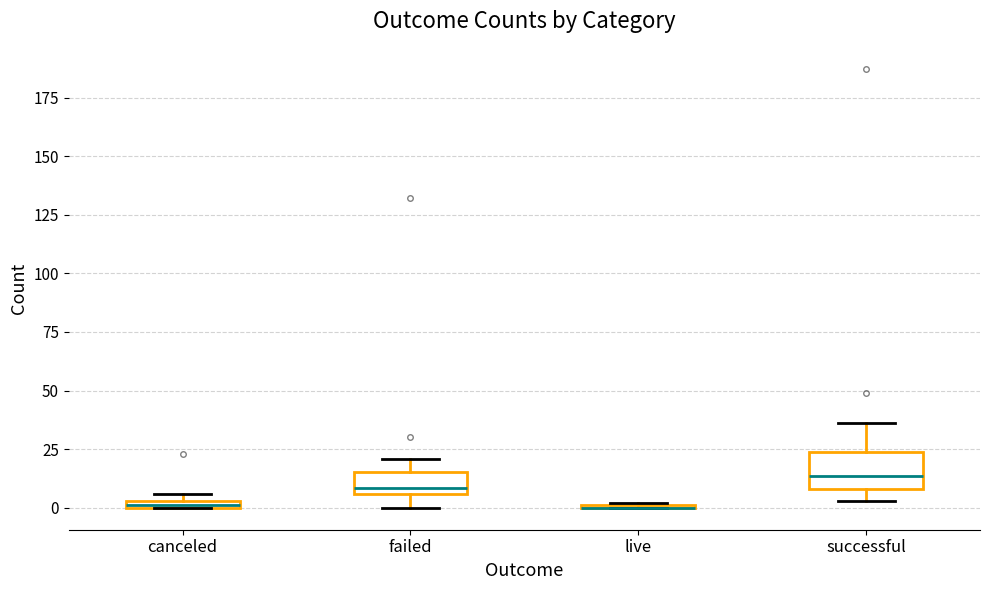

Comparing the boxes themselves (not the whiskers), which one is the tallest?

successful